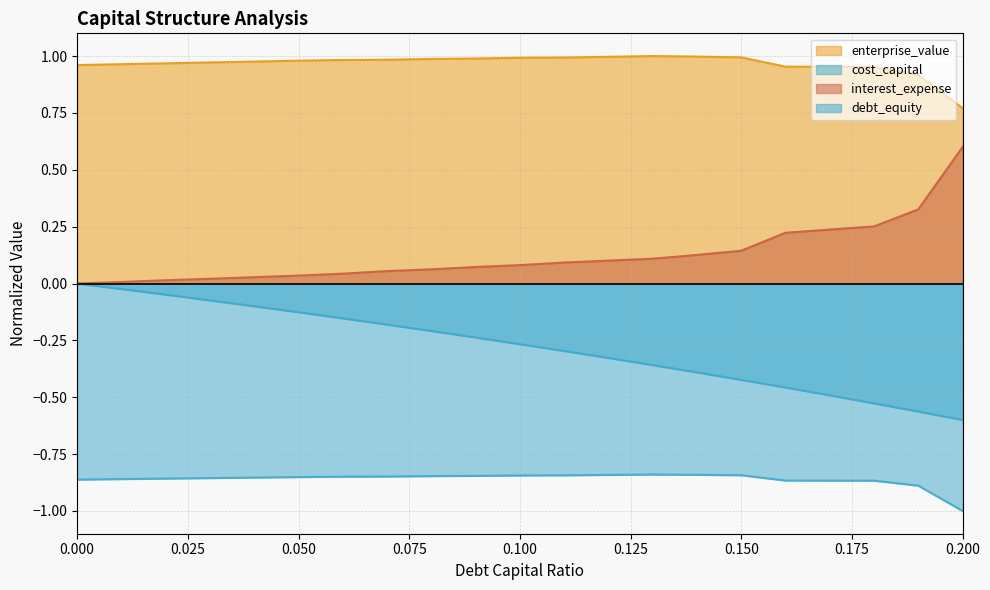

True or false: interest_expense has a value of 0.4 at 0.18.

False